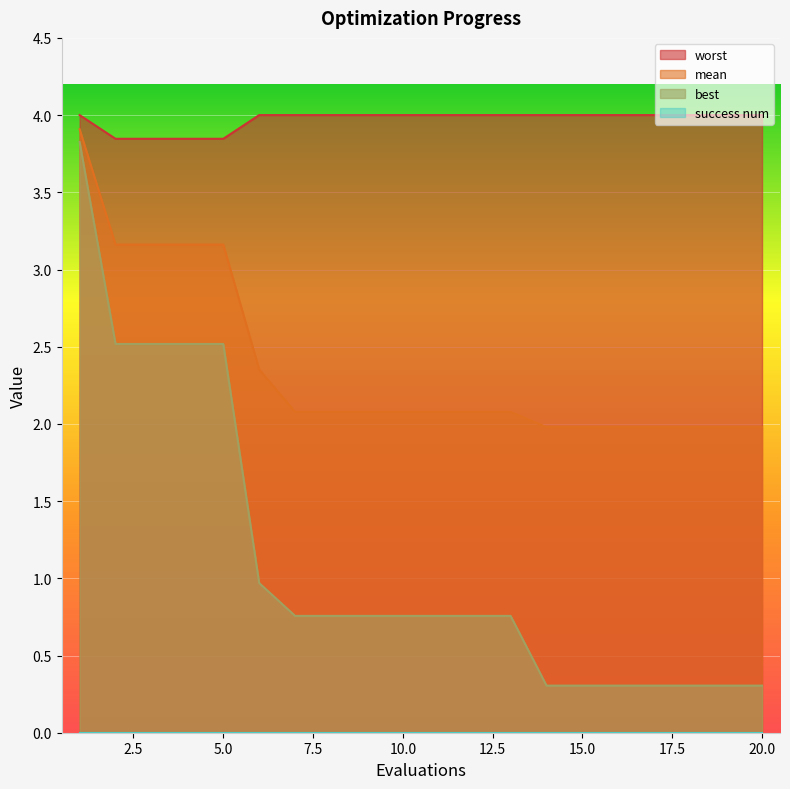

True or false: mean and worst cross at least once.

False